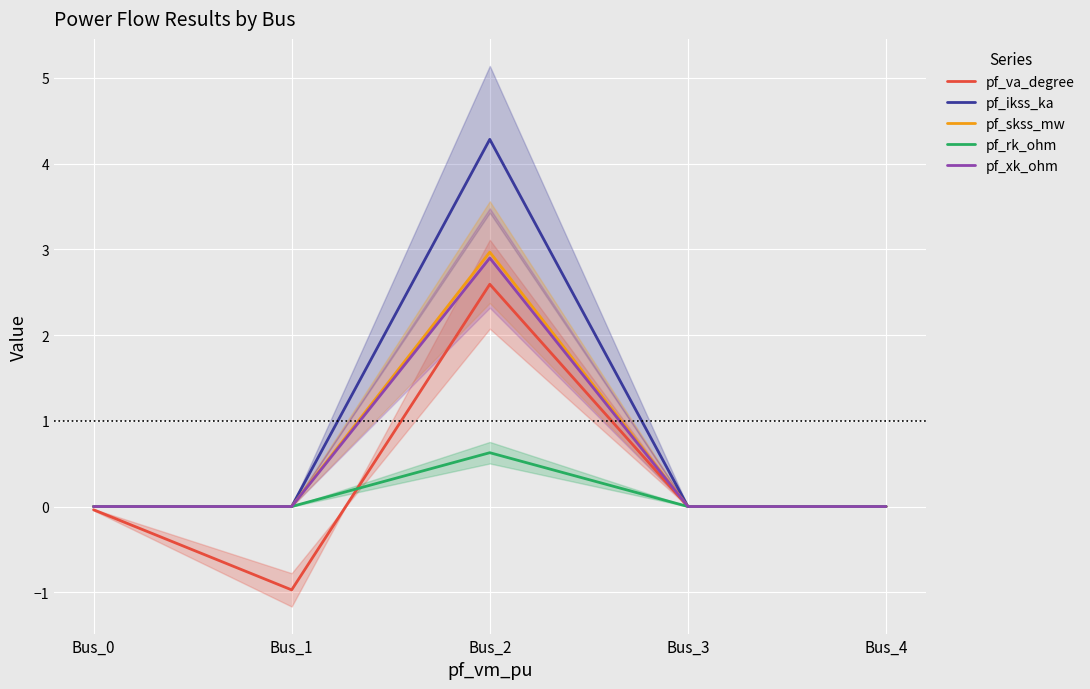

Reading right to left, list all the values displayed in this chart.

pf_va_degree: Bus_4=0.0	Bus_3=0.0	Bus_2=2.6	Bus_1=-1.0	Bus_0=-0.0
pf_ikss_ka: Bus_4=0.0	Bus_3=0.0	Bus_2=4.3	Bus_1=0.0	Bus_0=0.0
pf_skss_mw: Bus_4=0.0	Bus_3=0.0	Bus_2=3.0	Bus_1=0.0	Bus_0=0.0
pf_rk_ohm: Bus_4=0.0	Bus_3=0.0	Bus_2=0.6	Bus_1=0.0	Bus_0=0.0
pf_xk_ohm: Bus_4=0.0	Bus_3=0.0	Bus_2=2.9	Bus_1=0.0	Bus_0=0.0